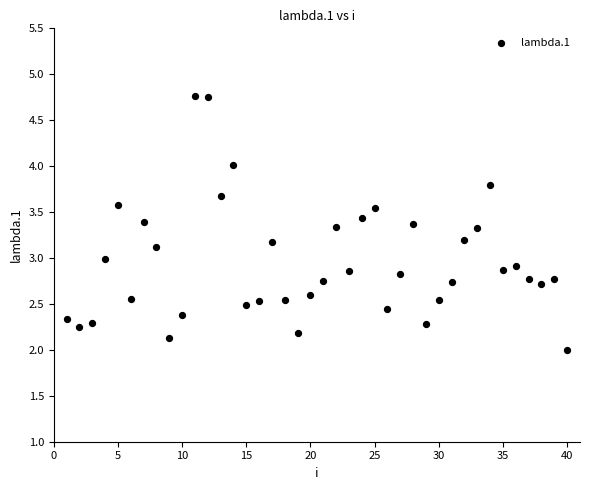

What is the range of Y values (max minus min)?

2.8